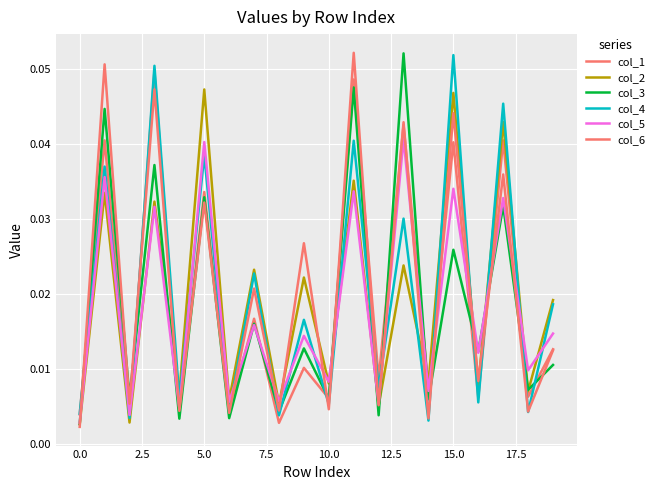

Reading right to left, what are all the values shown in this chart?

col_1: 0.0	0.0	0.0	0.0	0.0	0.0	0.0	0.0	0.0	0.0	0.0	0.0	0.0	0.0	0.0	0.0	0.0	0.0	0.0	0.0
col_2: 0.0	0.0	0.0	0.0	0.0	0.0	0.0	0.0	0.0	0.0	0.0	0.0	0.0	0.0	0.0	0.0	0.0	0.0	0.0	0.0
col_3: 0.0	0.0	0.0	0.0	0.0	0.0	0.1	0.0	0.0	0.0	0.0	0.0	0.0	0.0	0.0	0.0	0.0	0.0	0.0	0.0
col_4: 0.0	0.0	0.0	0.0	0.1	0.0	0.0	0.0	0.0	0.0	0.0	0.0	0.0	0.0	0.0	0.0	0.1	0.0	0.0	0.0
col_5: 0.0	0.0	0.0	0.0	0.0	0.0	0.0	0.0	0.0	0.0	0.0	0.0	0.0	0.0	0.0	0.0	0.0	0.0	0.0	0.0
col_6: 0.0	0.0	0.0	0.0	0.0	0.0	0.0	0.0	0.1	0.0	0.0	0.0	0.0	0.0	0.0	0.0	0.0	0.0	0.1	0.0